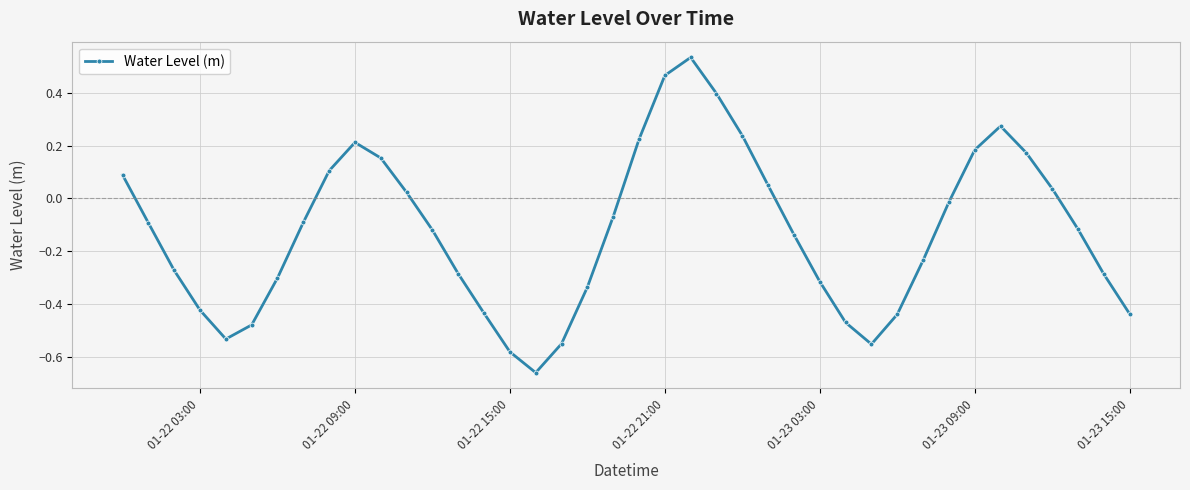

How many values are below zero?

25